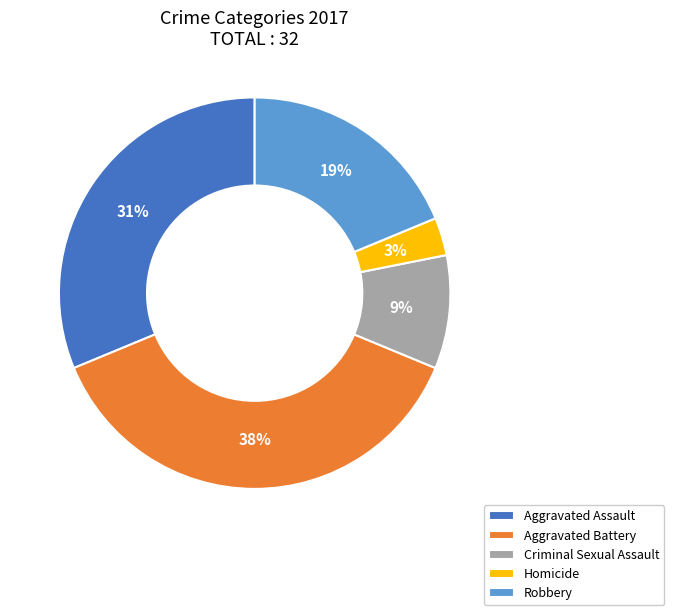

How many segments does this pie chart have?

5